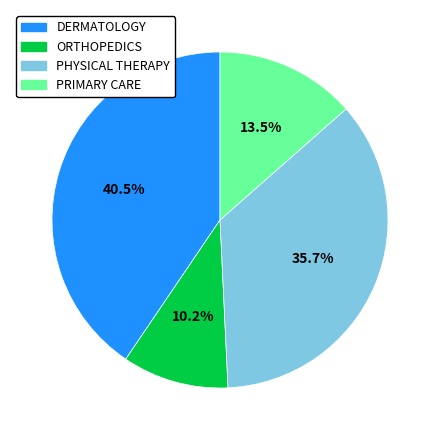

Which slice is the smallest?

ORTHOPEDICS